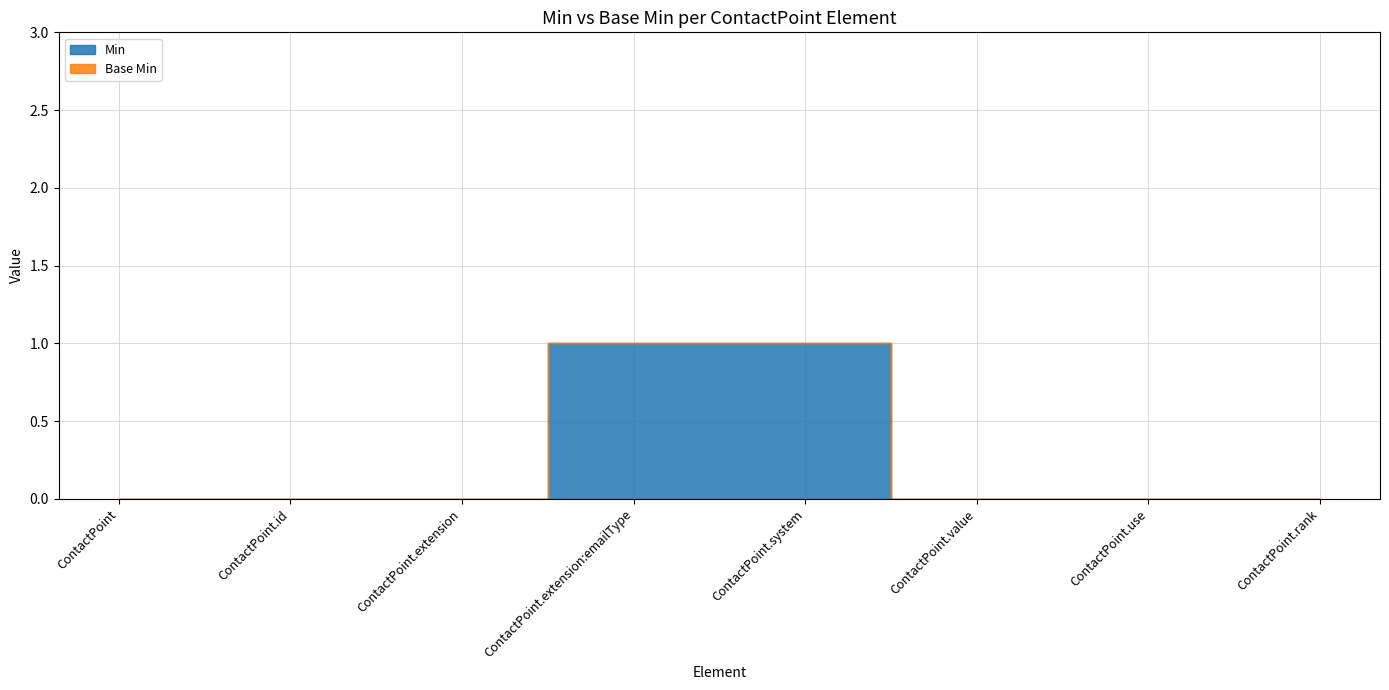

What is the greatest value displayed?

1